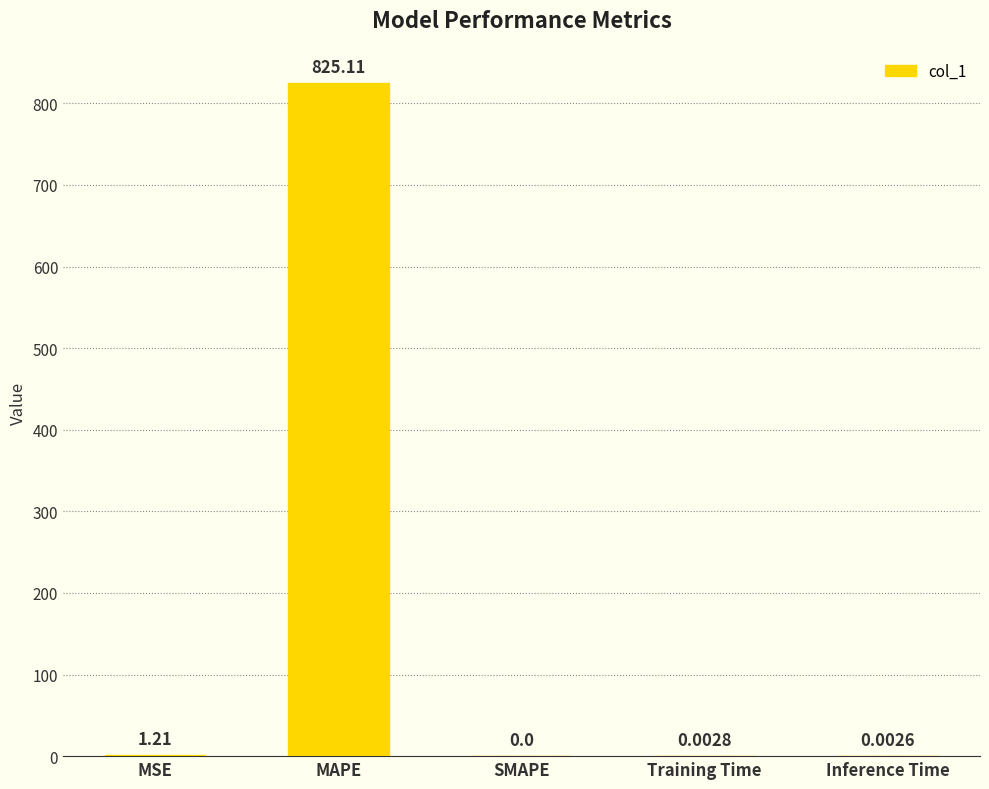

Which has a higher value, Inference Time or Training Time?

Training Time